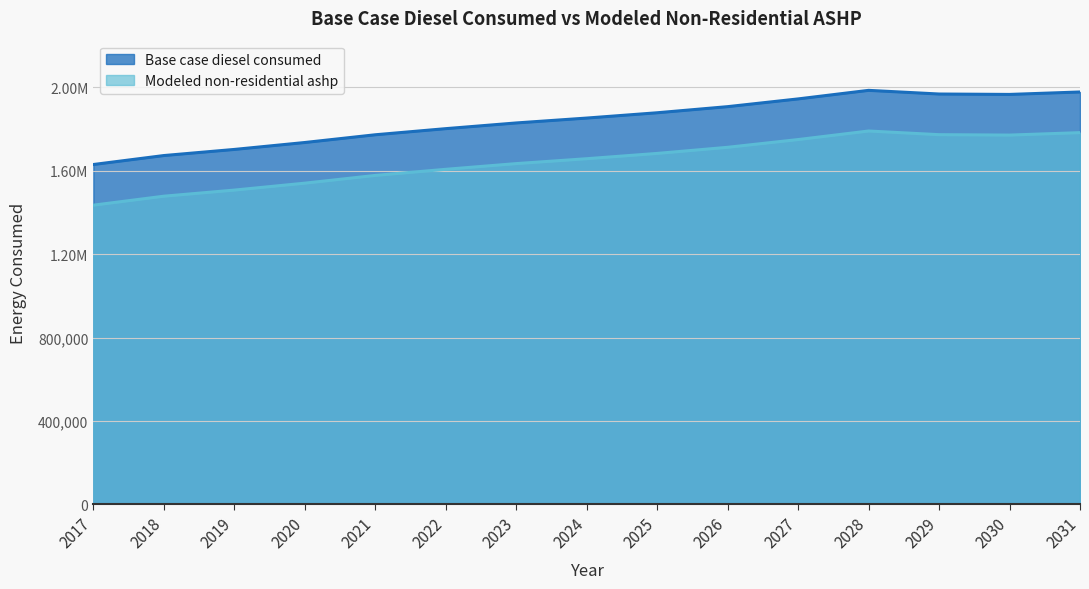

What is the sum of all Modeled non-residential ashp values?

27623570.9